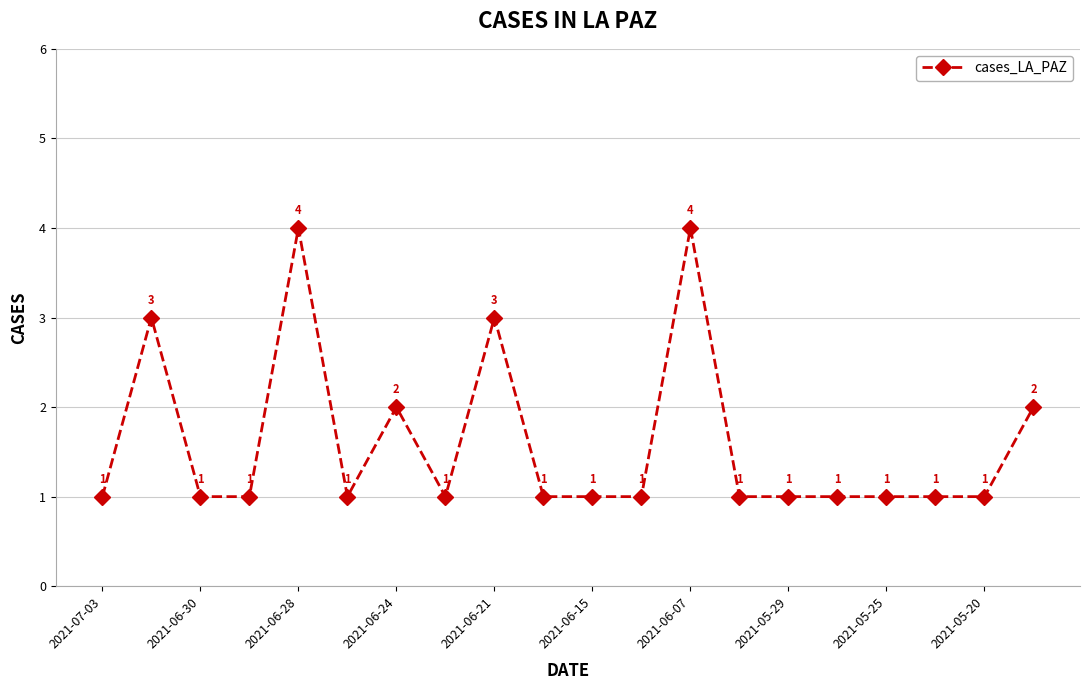

What is the difference between the maximum and second lowest values?

3